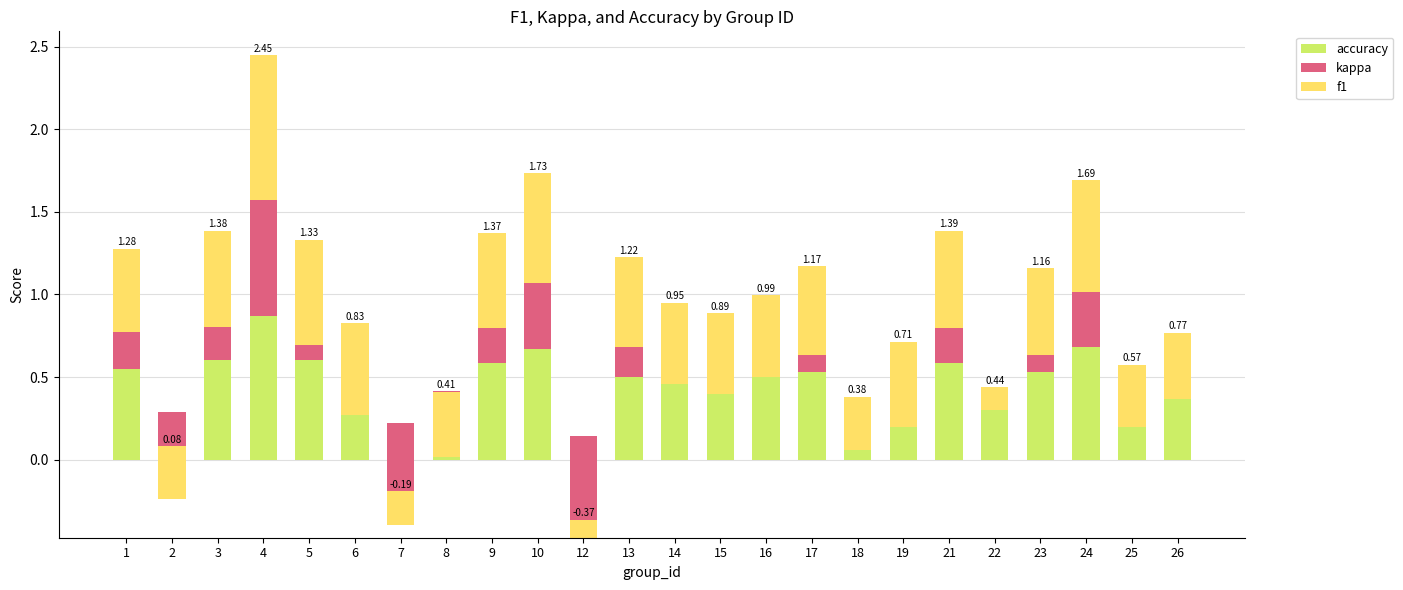

Are the bars horizontal?

No